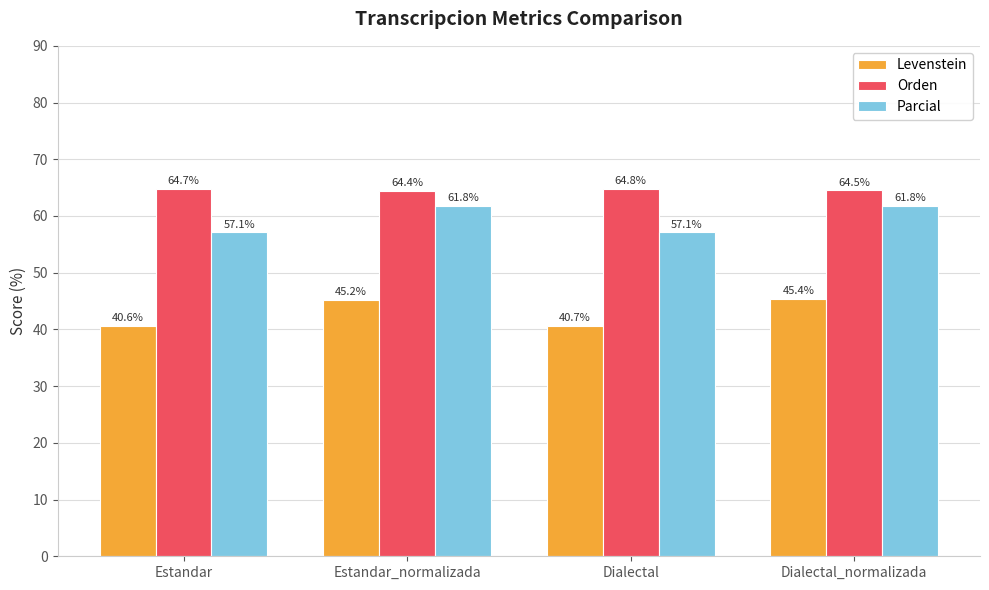

At how many categories does at least one series exceed 55?

4